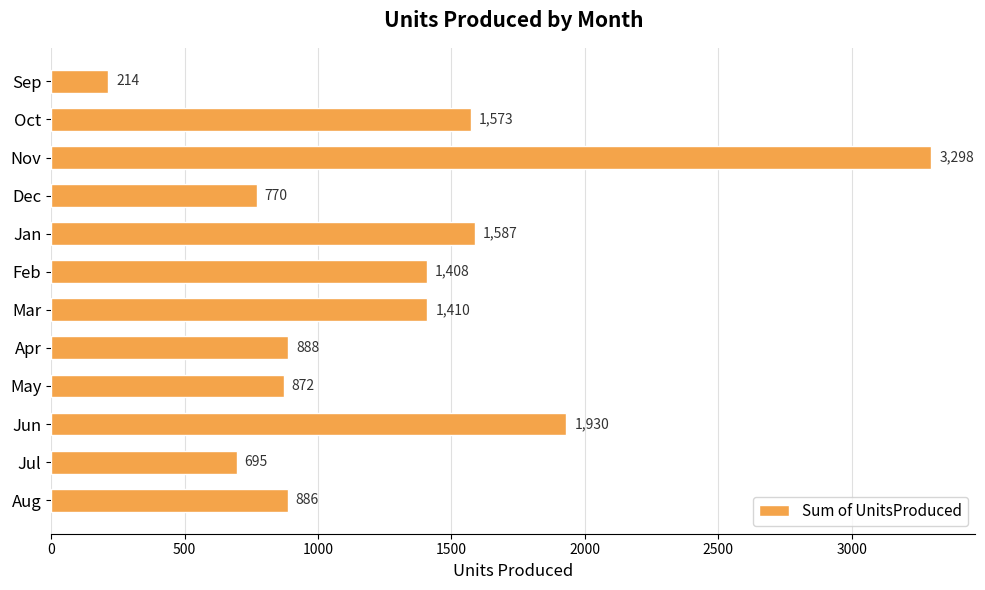

Reading top to bottom, extract all data points from this chart.

Sep=214	Oct=1573	Nov=3298	Dec=770	Jan=1587	Feb=1408	Mar=1410	Apr=888	May=872	Jun=1930	Jul=695	Aug=886